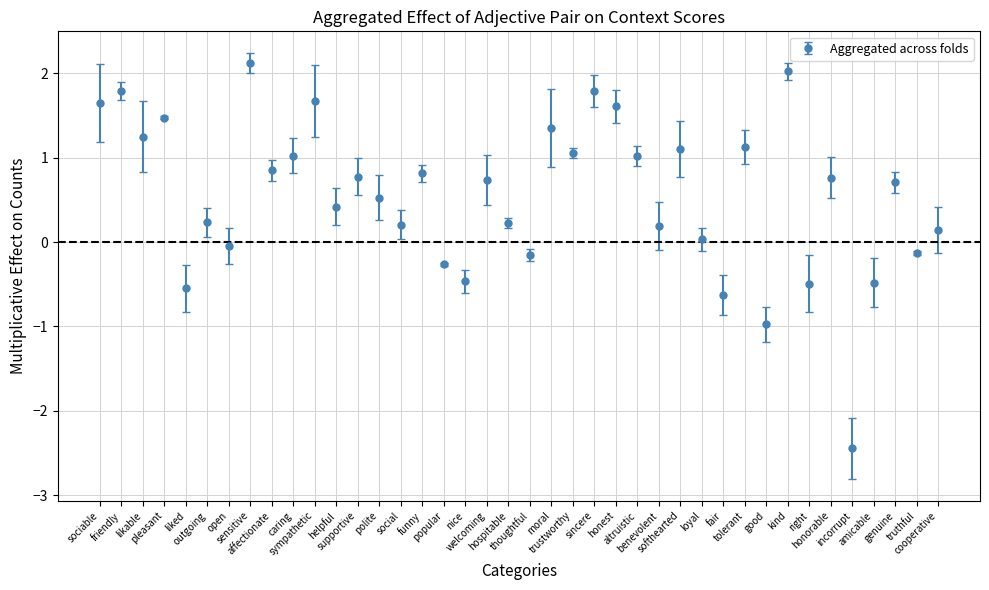

What is the greatest value displayed?

2.1